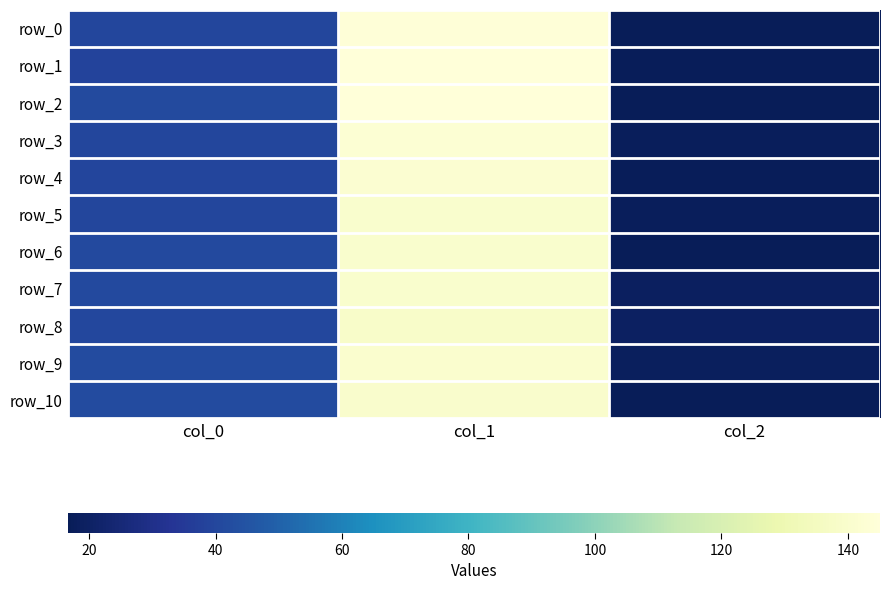

Is it true that row_10 equals 30.3 at col_1?

False